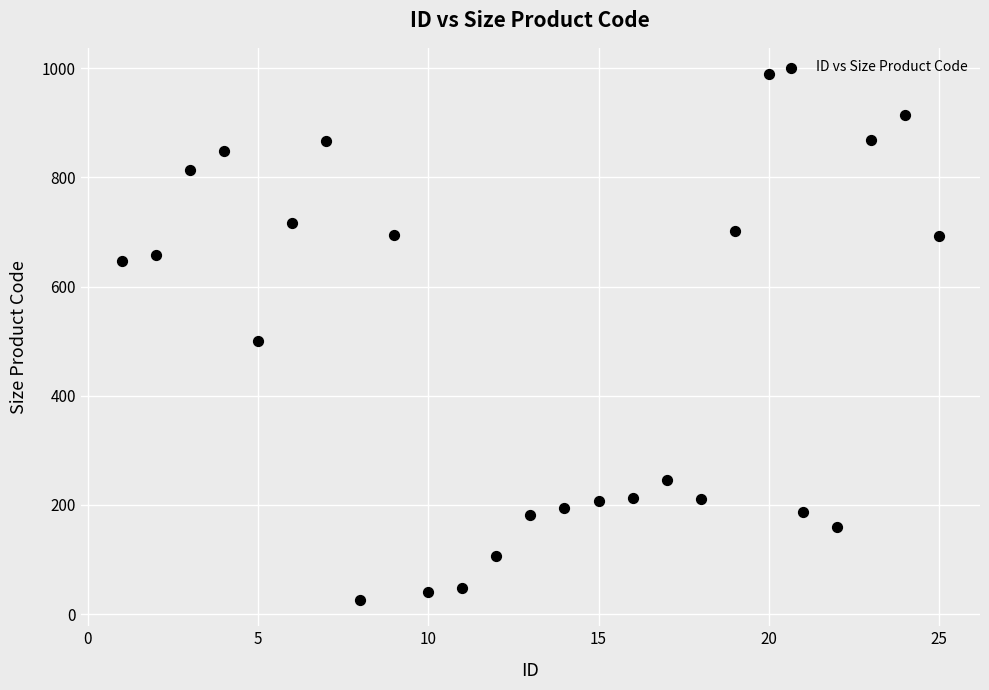

What is the range of Y values (max minus min)?

963